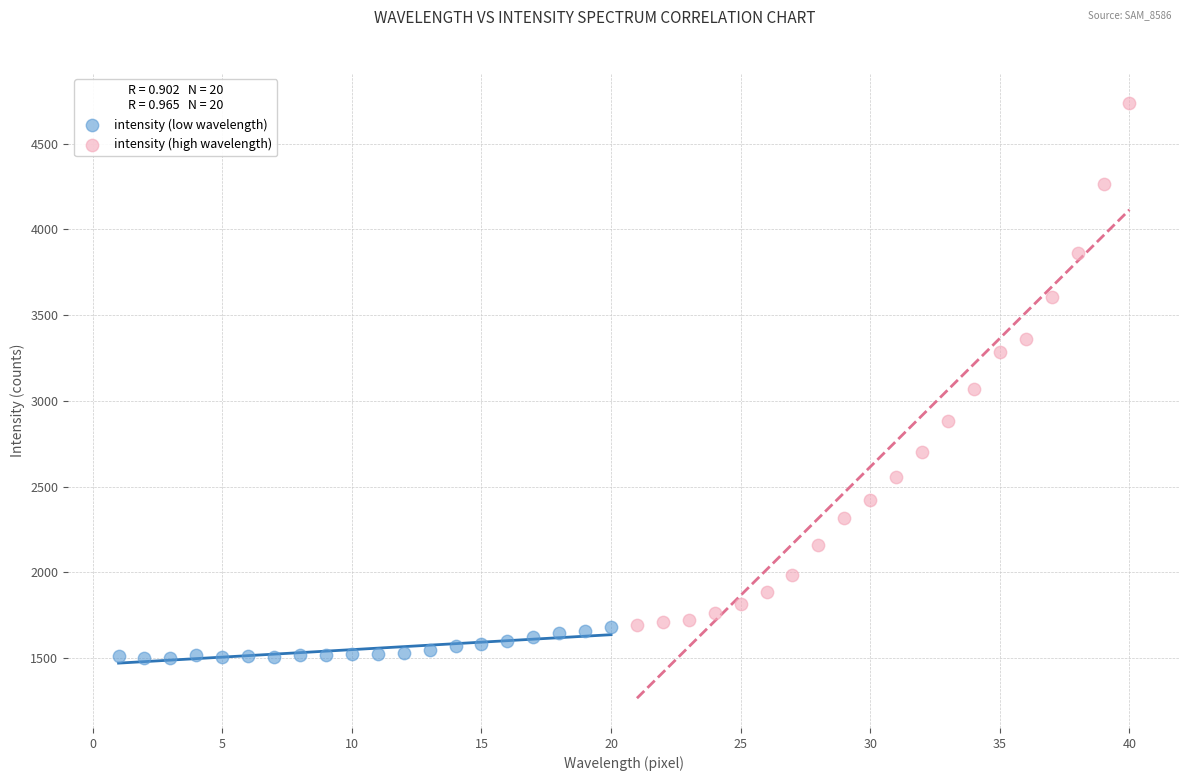

Which series reaches the maximum Y coordinate?

intensity (high wavelength)